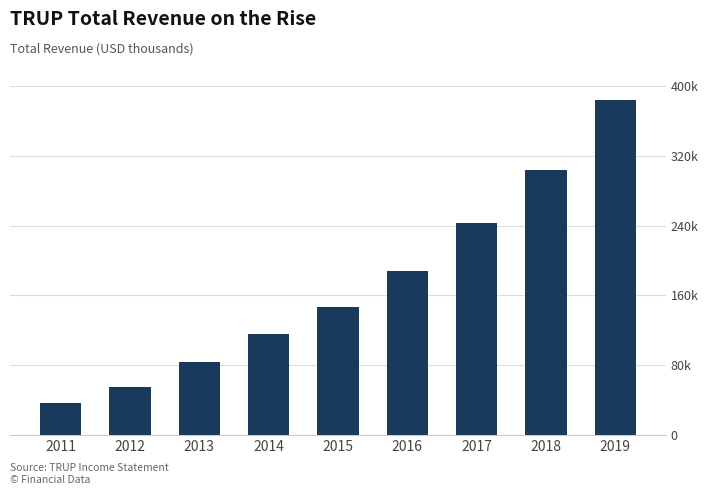

The value at 2011 is 54452. True or false?

False